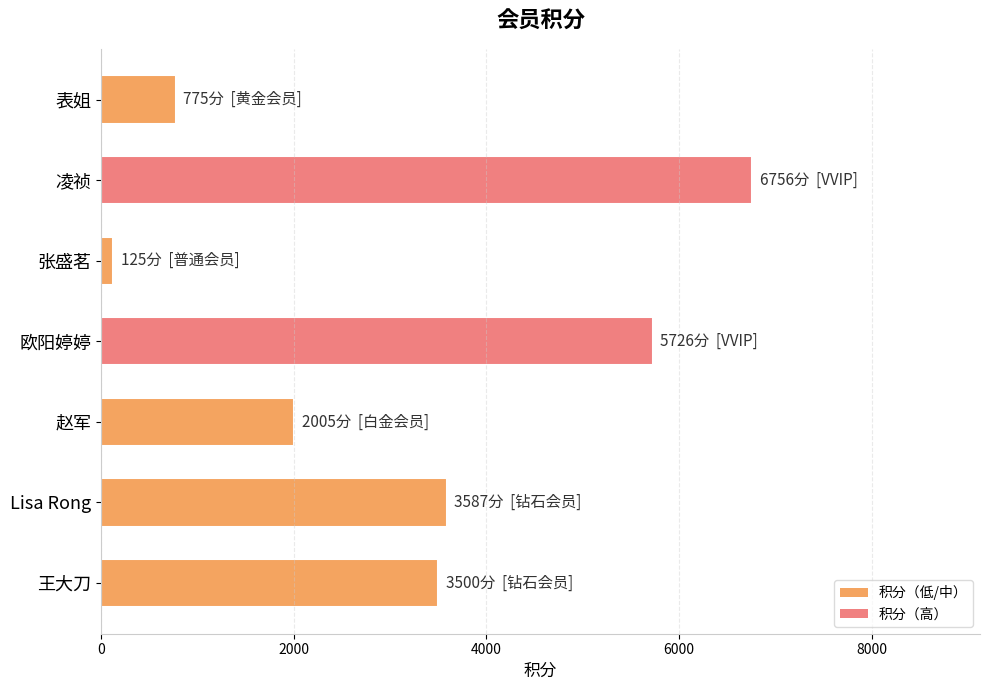

What is the value of the 6th bar from the top?

3587